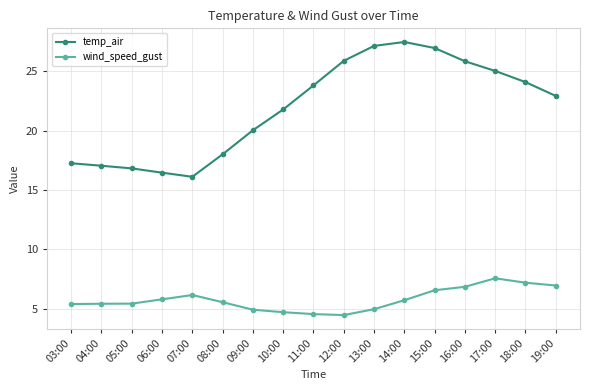

Which series has the largest range (max minus min)?

temp_air